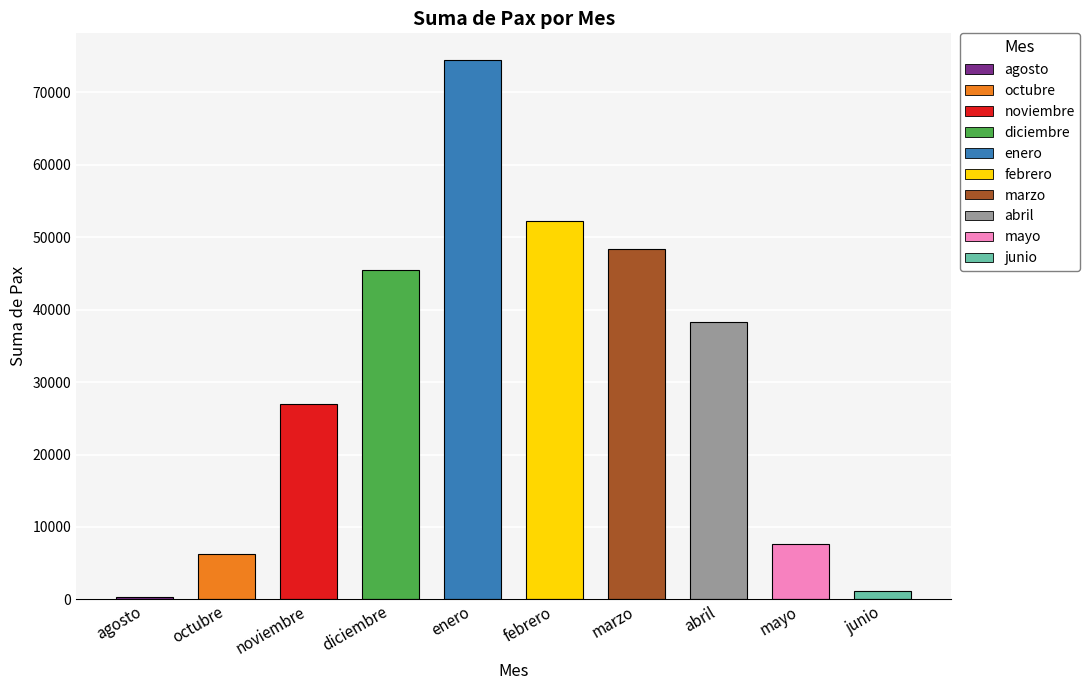

What is the greatest value displayed?

74411